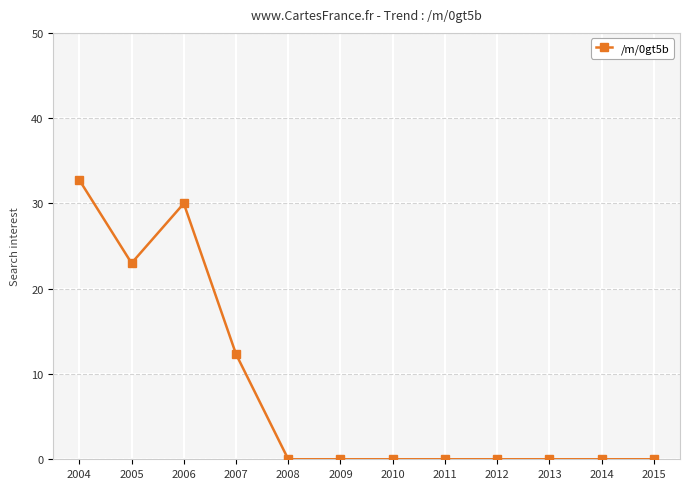

Where is the data nearest to the value 16?

2007